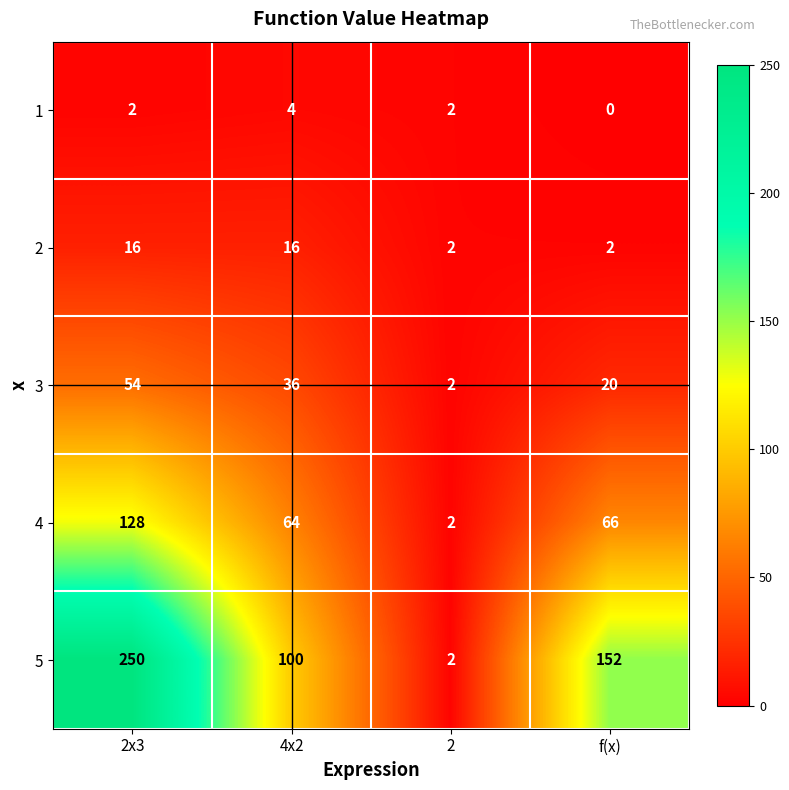

Which series has the largest range (max minus min)?

5